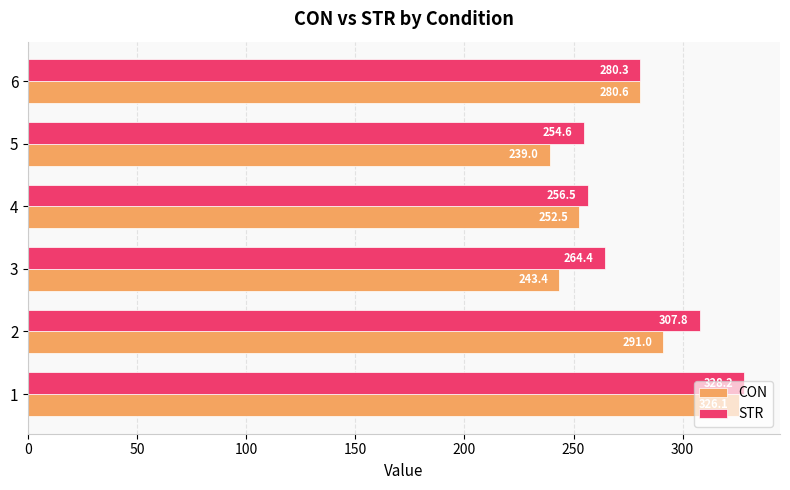

What is the average value of the CON series?

272.1